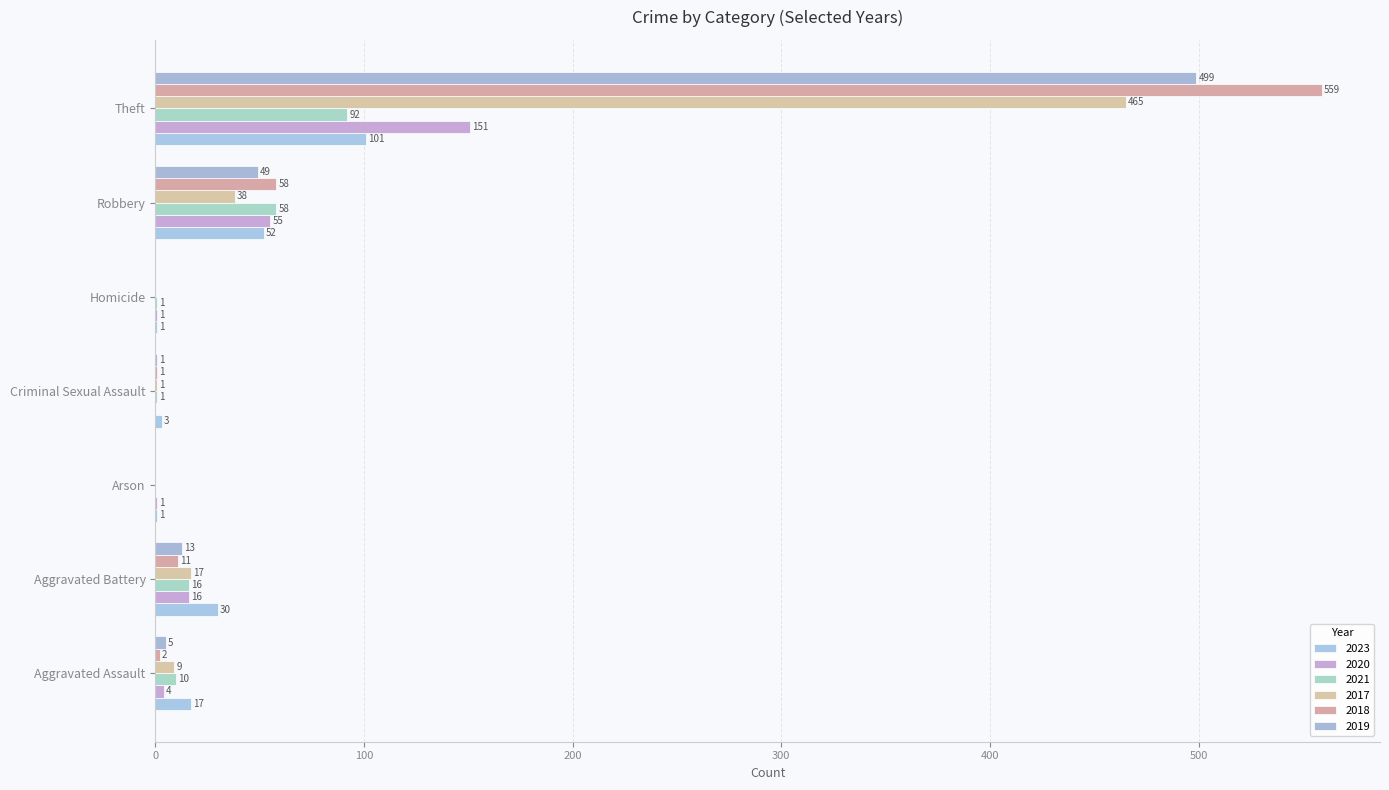

Count the number of categories in the chart.

7